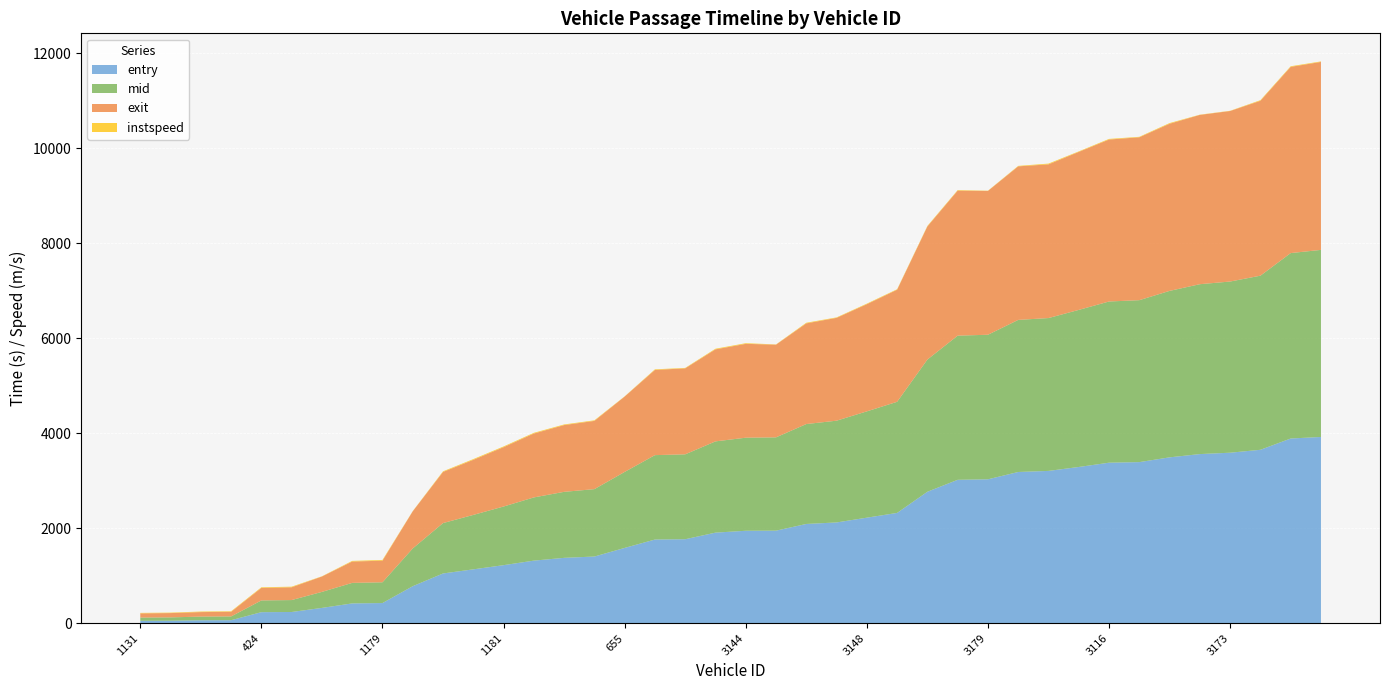

Reading left to right, extract all data points from this chart.

entry: 49.1	51.1	60.5	62.4	231.3	235.0	321.3	415.8	423.5	778.5	1046.5	1133.4	1221.5	1317.0	1375.7	1403.4	1584.9	1761.4	1767.9	1906.7	1946.0	1948.4	2089.4	2121.3	2221.8	2322.0	2768.0	3019.3	3030.2	3184.0	3206.8	3289.6	3379.8	3391.9	3492.6	3561.3	3590.0	3651.5	3889.4	3921.9
mid: 68.5	70.4	77.5	79.2	247.1	251.2	337.1	432.2	437.1	795.0	1061.2	1146.4	1235.3	1331.2	1390.2	1419.4	1600.5	1777.6	1788.0	1922.0	1960.2	1965.2	2104.4	2143.3	2239.2	2340.5	2784.3	3036.4	3044.5	3203.3	3219.5	3308.4	3395.2	3411.0	3506.1	3578.2	3605.5	3667.3	3905.4	3940.1
exit: 88.2	90.6	94.9	97.2	263.8	269.0	323.7	449.7	454.8	782.1	1077.2	1160.3	1249.8	1346.0	1406.0	1437.1	1587.0	1794.7	1810.9	1938.1	1976.7	1952.2	2120.1	2165.7	2257.1	2360.2	2803.2	3053.9	3029.2	3234.1	3237.1	3327.9	3411.3	3431.0	3520.3	3565.9	3591.7	3683.8	3922.2	3959.1
instspeed: 10.4	9.7	11.5	11.5	13.0	13.0	5.0	13.5	15.4	5.0	13.2	15.2	15.1	14.5	13.1	12.2	5.0	12.4	9.3	13.4	13.8	5.0	13.5	9.7	11.8	10.6	11.2	11.7	5.0	9.9	16.1	10.6	13.2	9.8	14.2	5.0	5.0	12.9	12.8	10.6